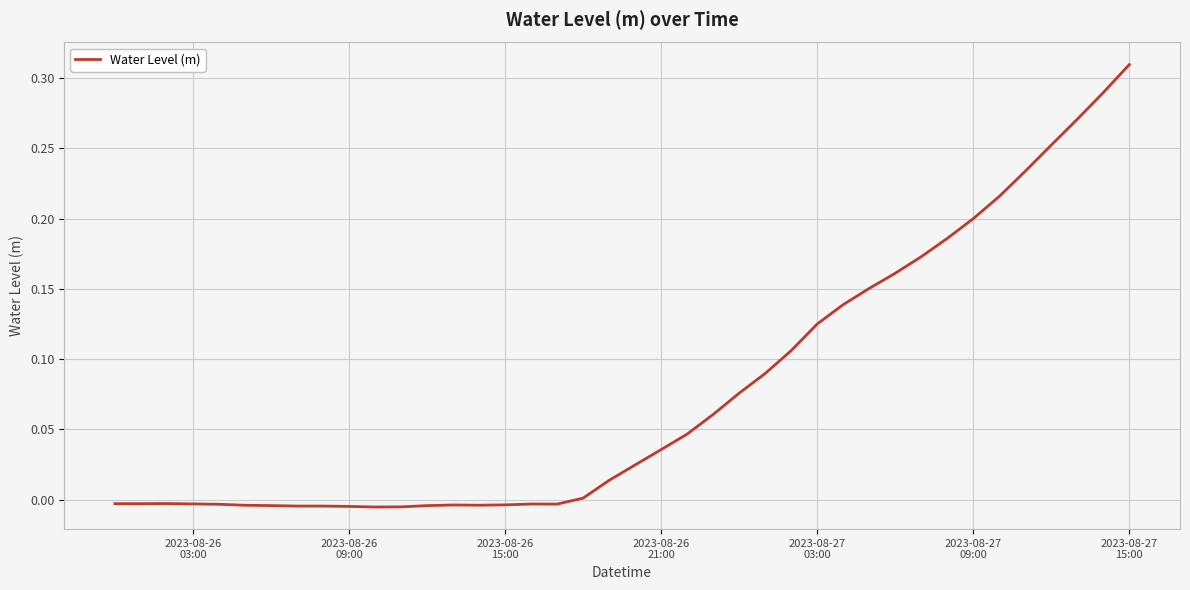

How many lines are shown in the chart?

1